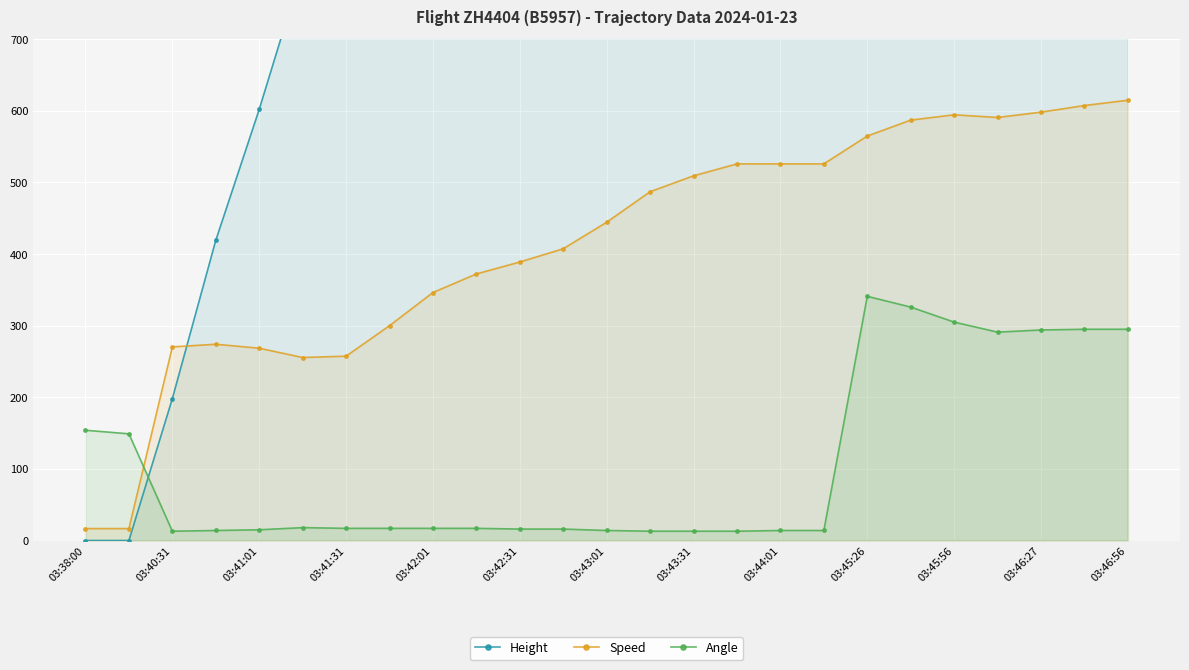

The Speed series shows 257.4 at 03:41:31. True or false?

True